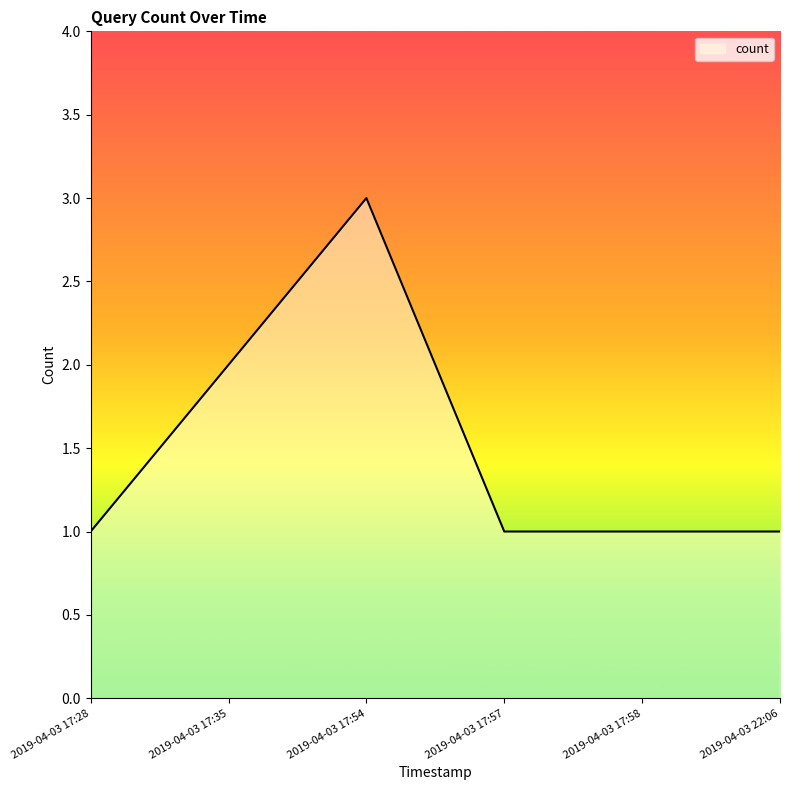

The chart shows a value of 4 at 2019-04-03 17:54. True or false?

False